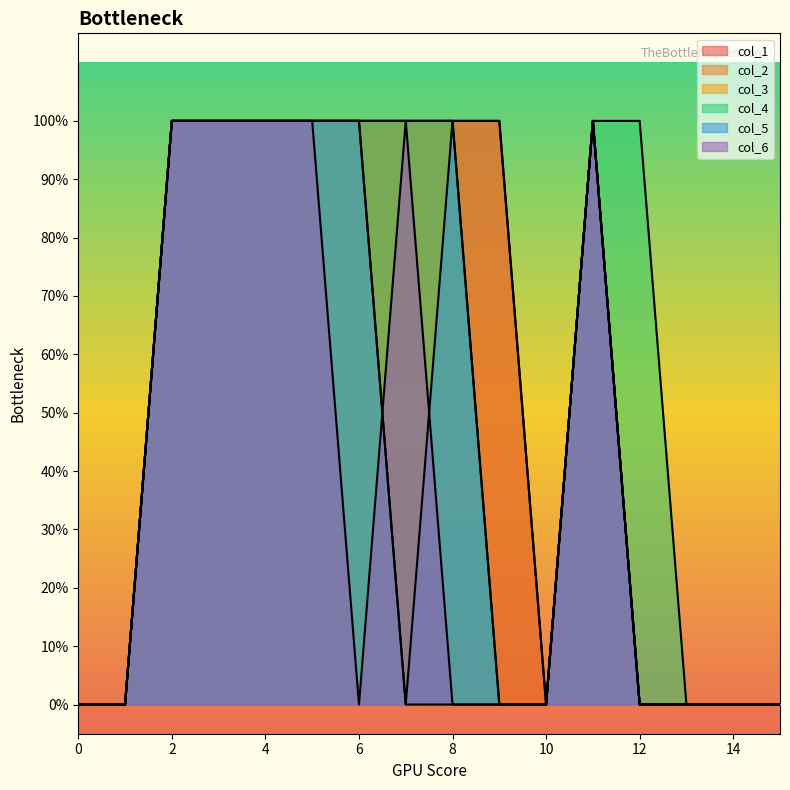

Reading left to right, transcribe all the data shown in this chart.

col_1: 0=0	1=0	2=1	3=1	4=1	5=1	6=1	7=1	8=1	9=1	10=0	11=1	12=0	13=0	14=0	15=0
col_2: 0=0	1=0	2=1	3=1	4=1	5=1	6=1	7=1	8=1	9=1	10=0	11=1	12=0	13=0	14=0	15=0
col_3: 0=0	1=0	2=1	3=1	4=1	5=1	6=1	7=0	8=0	9=0	10=0	11=1	12=0	13=0	14=0	15=0
col_4: 0=0	1=0	2=1	3=1	4=1	5=1	6=1	7=1	8=1	9=0	10=0	11=1	12=1	13=0	14=0	15=0
col_5: 0=0	1=0	2=1	3=1	4=1	5=1	6=1	7=0	8=1	9=0	10=0	11=1	12=0	13=0	14=0	15=0
col_6: 0=0	1=0	2=1	3=1	4=1	5=1	6=0	7=1	8=0	9=0	10=0	11=1	12=0	13=0	14=0	15=0